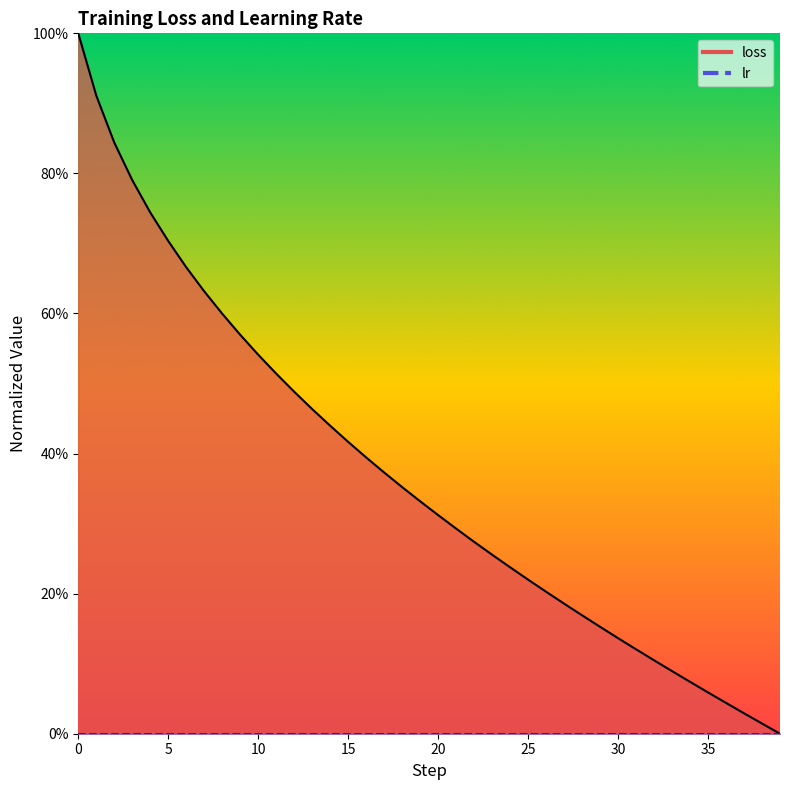

What is the change in value from 28 to 38?

-0.2